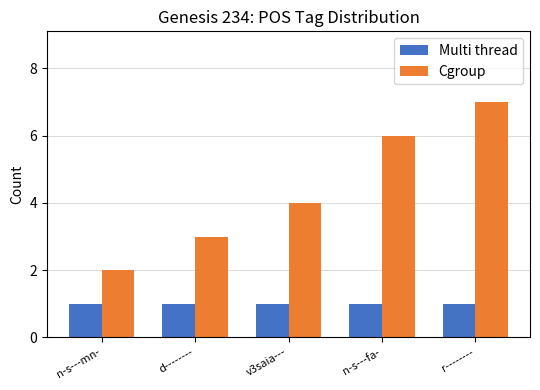

At n-s---fa-, list the series in order from smallest to largest.

Multi thread, Cgroup